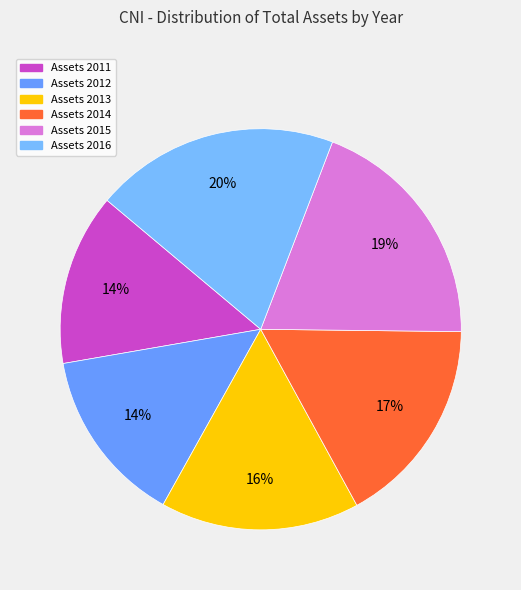

Count the number of slices in the pie.

6